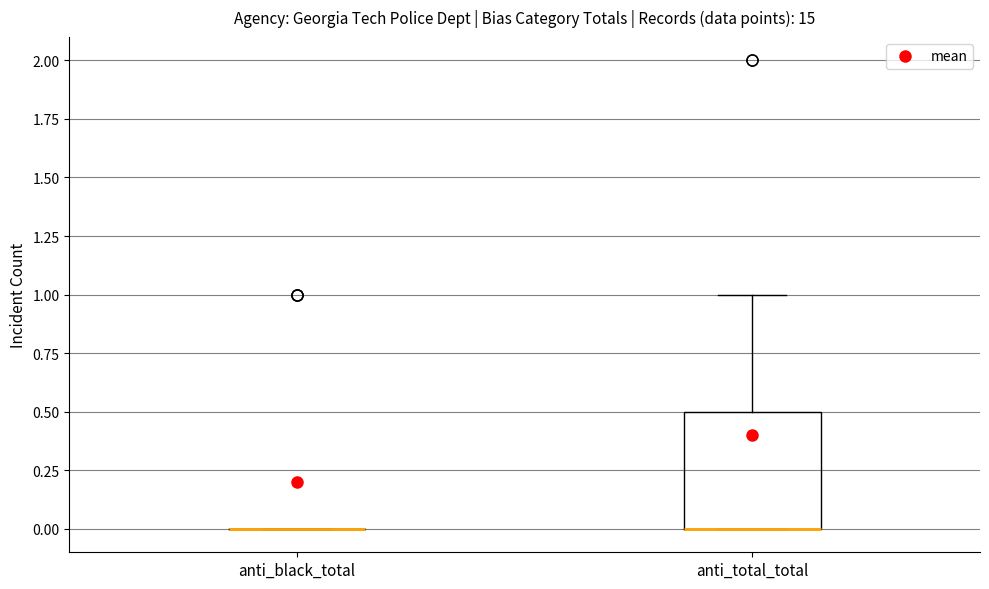

Comparing the boxes themselves (not the whiskers), which one is the tallest?

anti_total_total